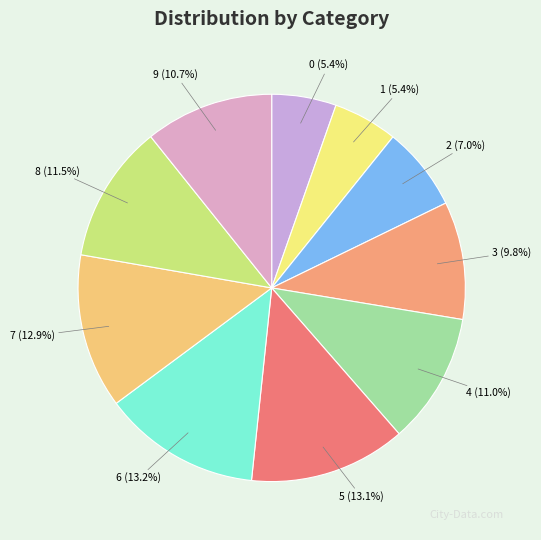

To the nearest percent, what is the difference between the largest and smallest slice percentages?

8%